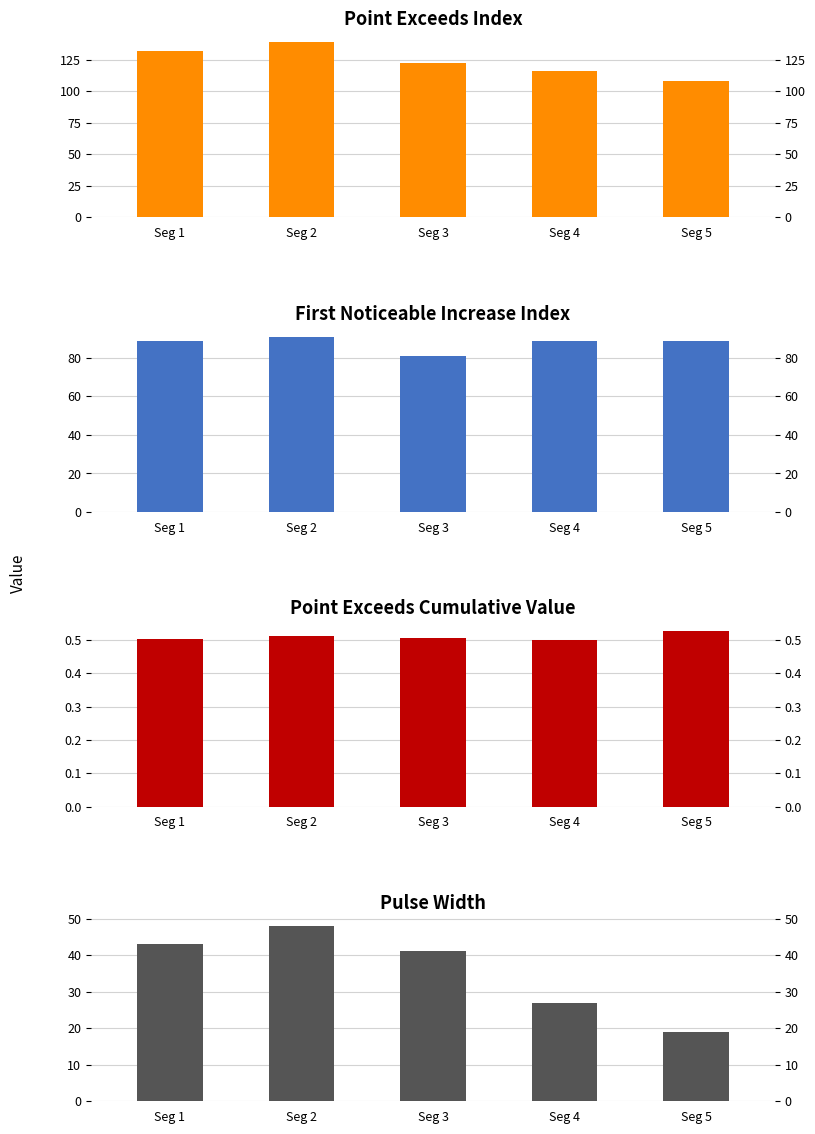

List the series in order of their overall mean, lowest first.

Point_Exceeds_Cumulative_Value, Pulse_Width, First_Noticeable_Increase_Index, Point_Exceeds_Index